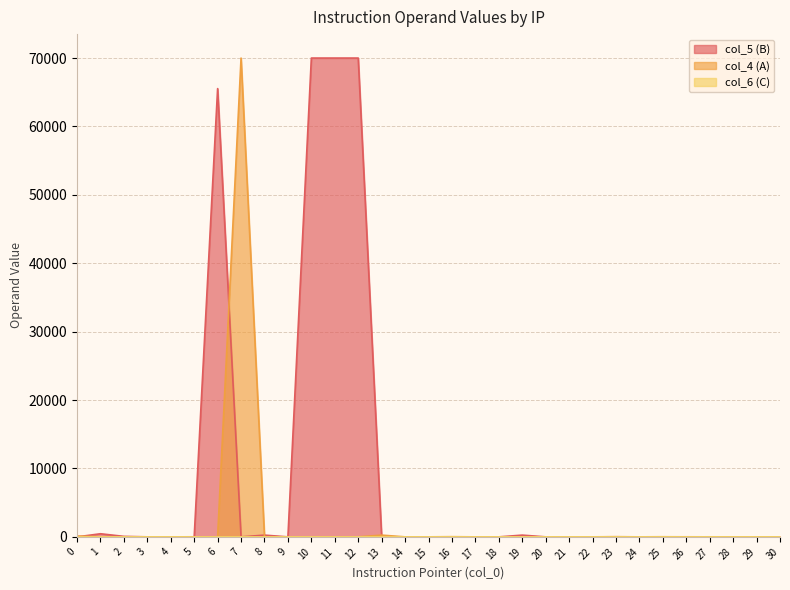

How many values in the col_4 (A) series exceed 4?

11